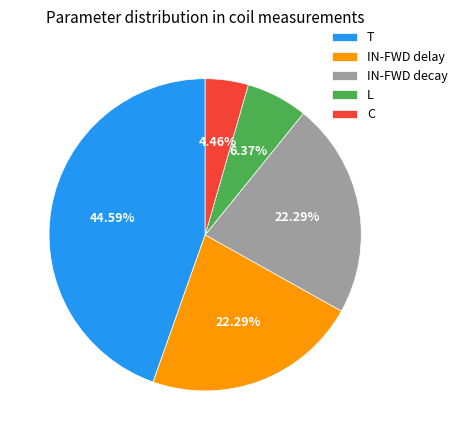

How many segments does this pie chart have?

5